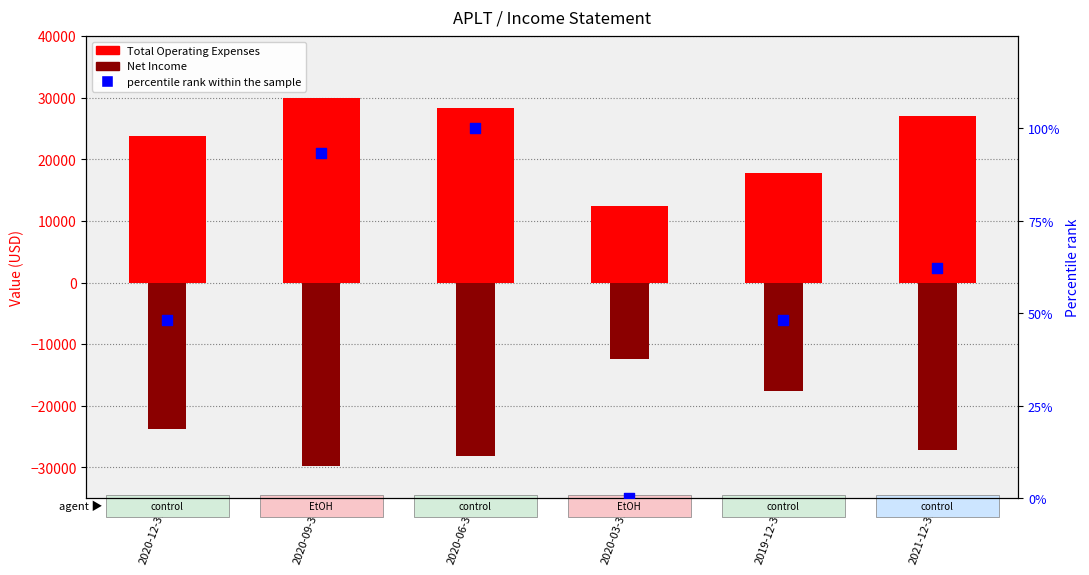

At which category is the sum across all series the highest?

2020-06-30